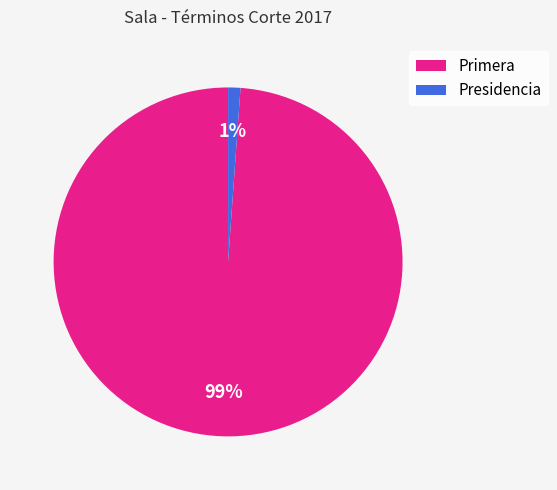

Combined, do Primera and Presidencia account for over 50%?

Yes